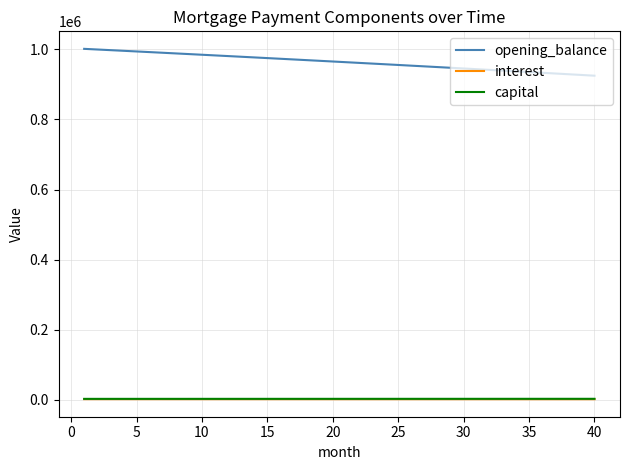

Which series has the largest range (max minus min)?

opening_balance